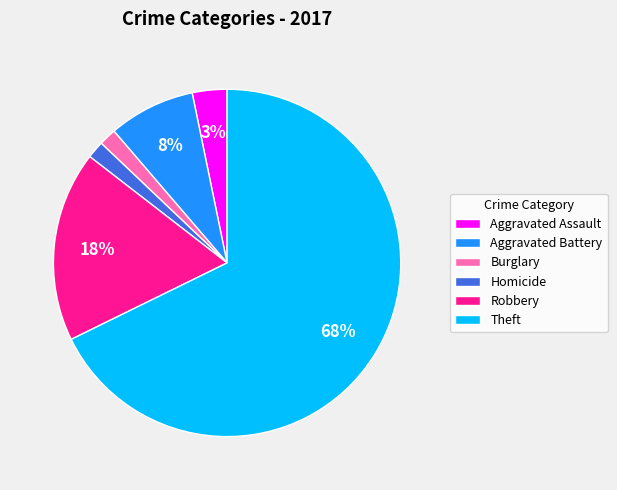

What is the majority slice?

Theft